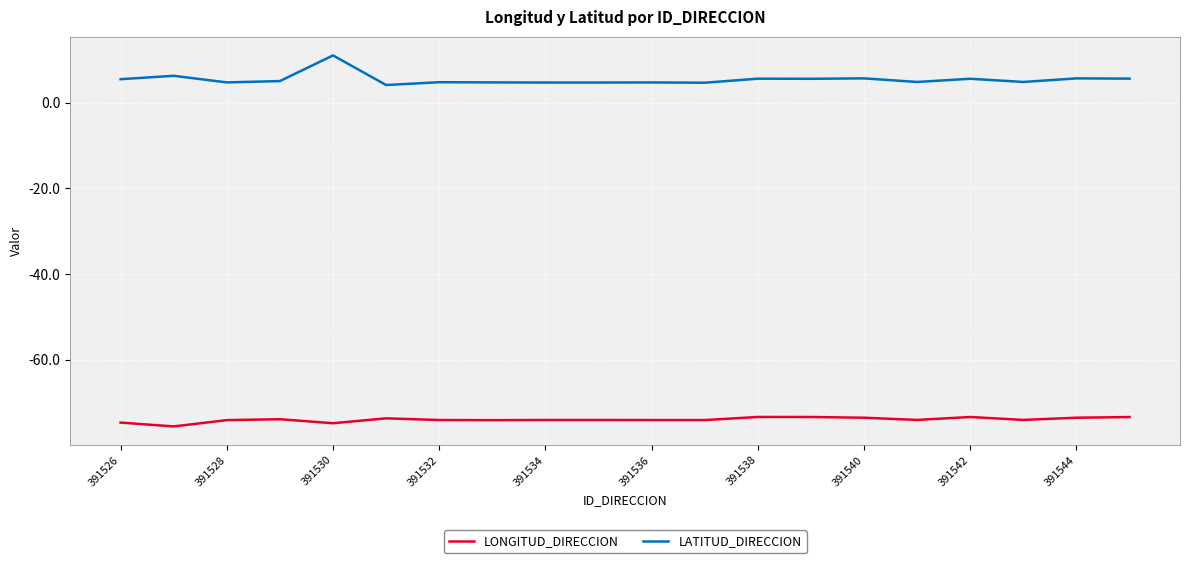

Which series has the largest range (max minus min)?

LATITUD_DIRECCION